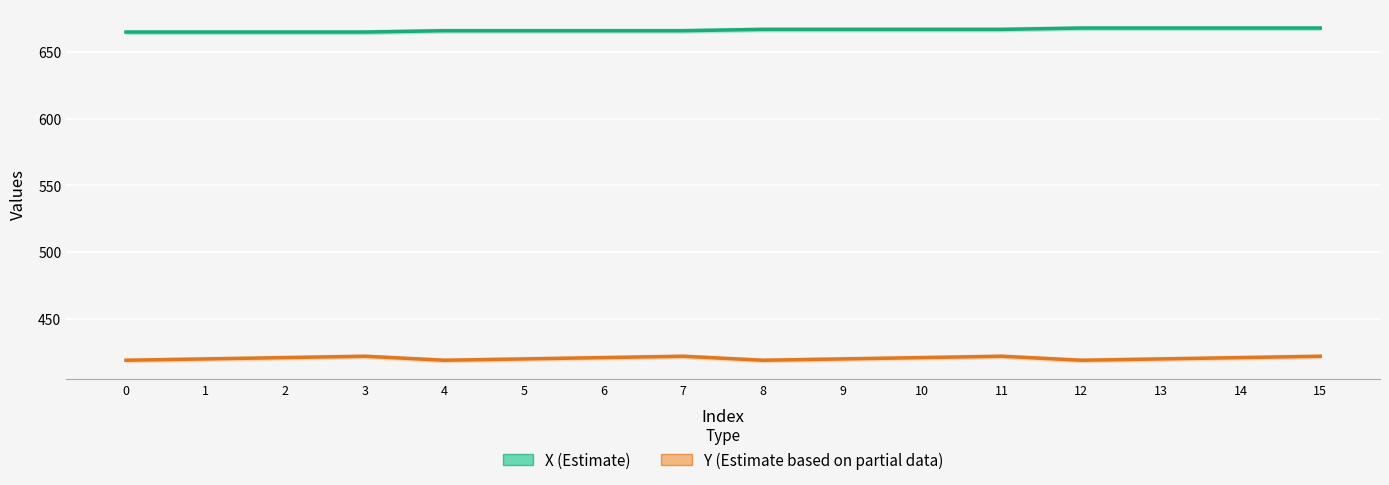

Reading left to right, list all the values displayed in this chart.

X (Estimate): 665	665	665	665	666	666	666	666	667	667	667	667	668	668	668	668
Y (Estimate based on partial data): 419	420	421	422	419	420	421	422	419	420	421	422	419	420	421	422